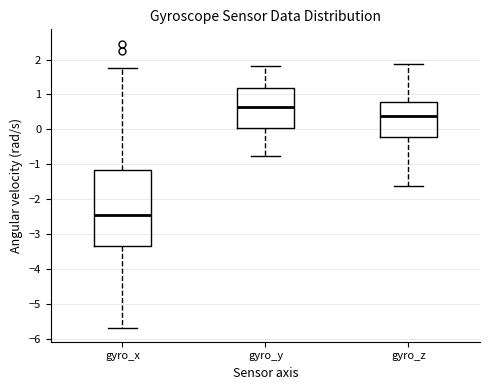

Which box has the lowest median line?

gyro_x